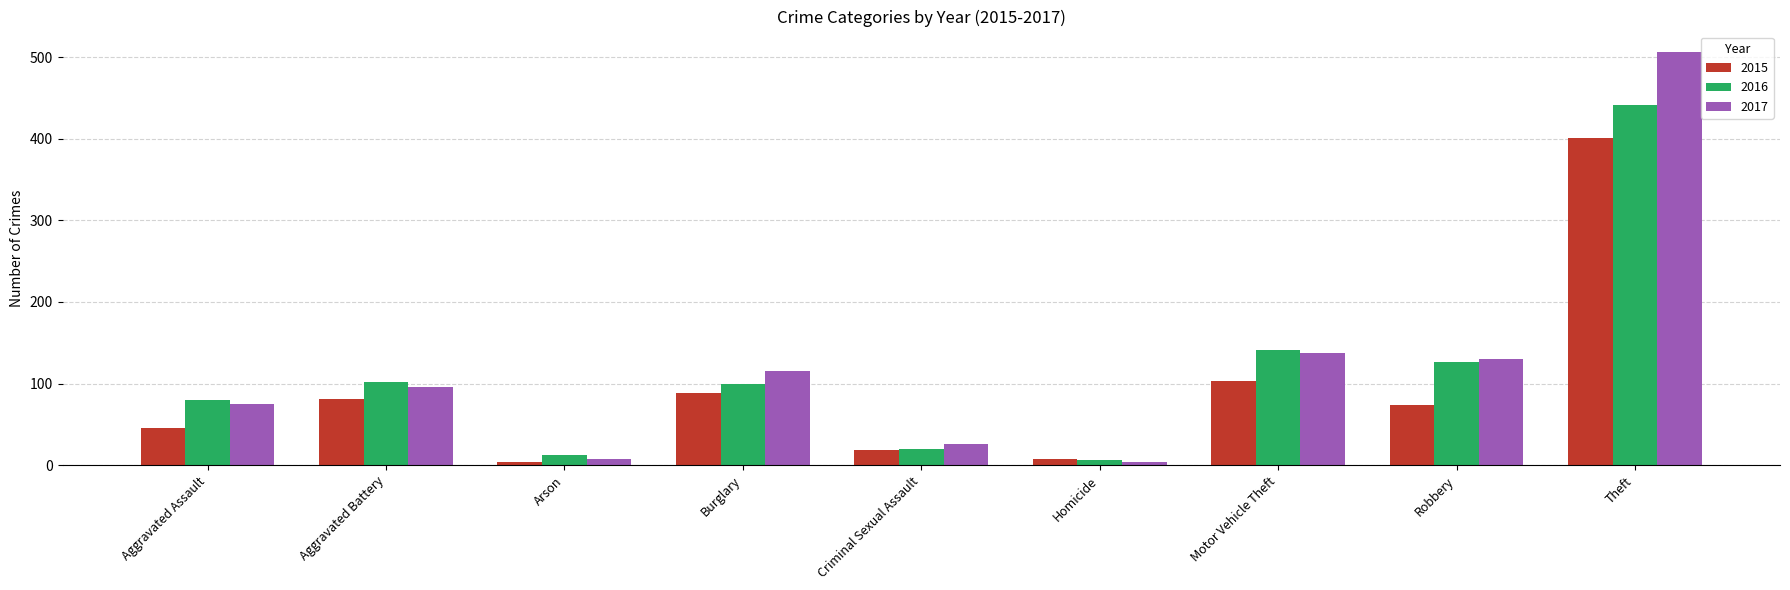

What is the difference between the 2015 values at Theft and Burglary?

312